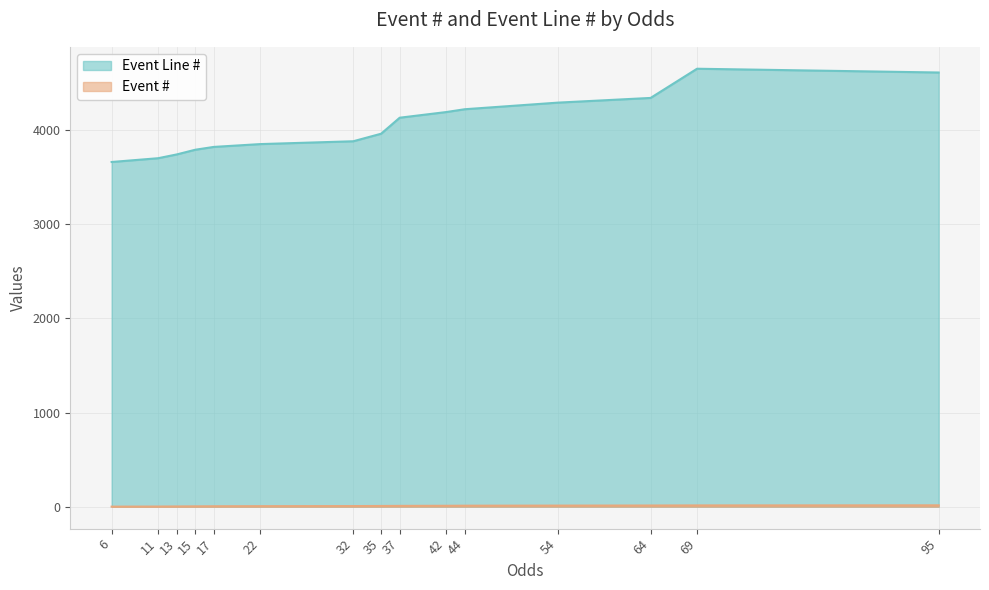

The value of Event # at 15 is 1. True or false?

False